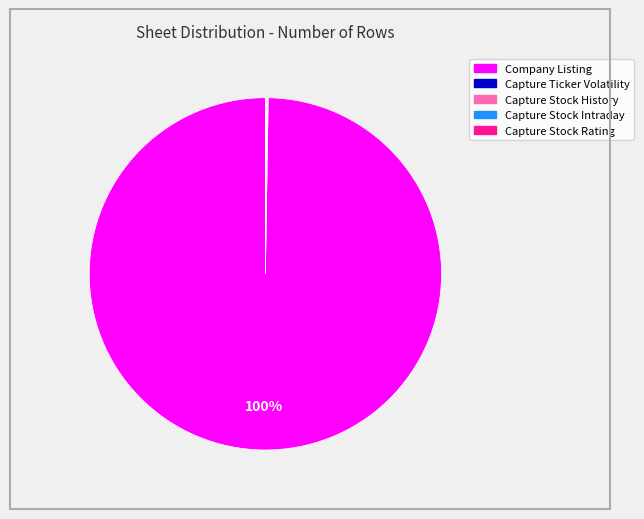

Does Company Listing account for over 50% of the chart?

Yes